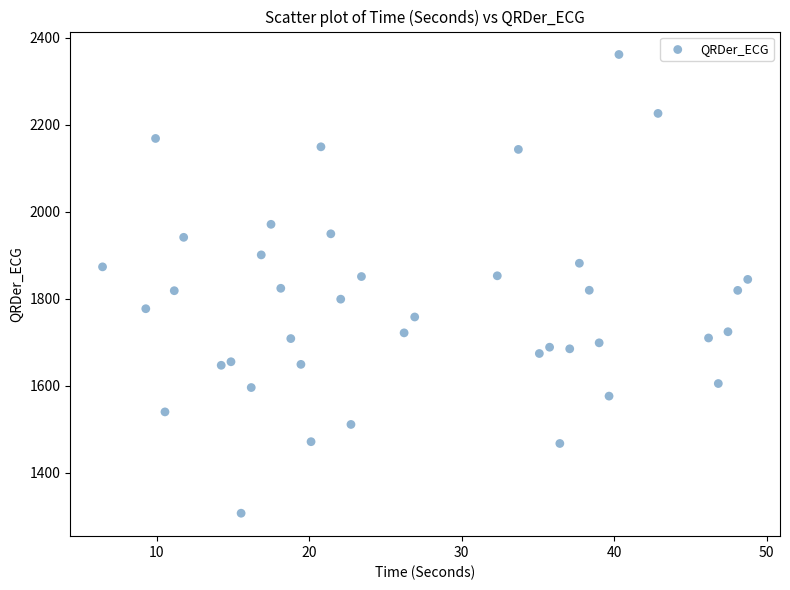

What is the range of Y values (max minus min)?

1053.9